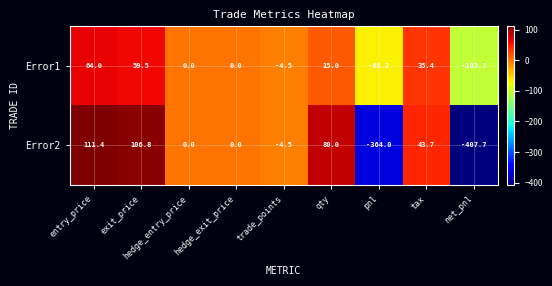

Which series has the largest total across all categories?

Error1